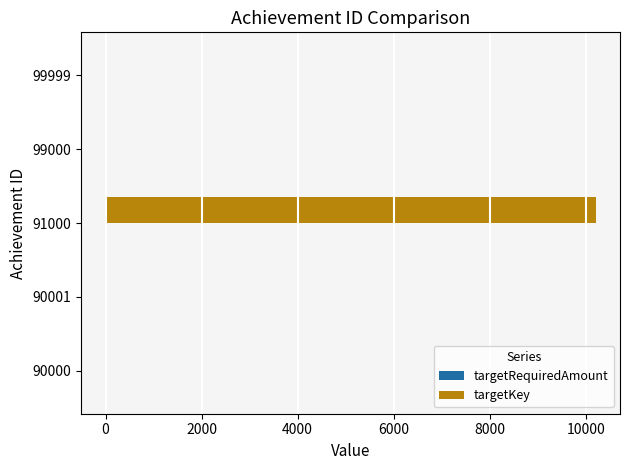

Between 90001 and 91000, which series saw the biggest shift?

targetKey